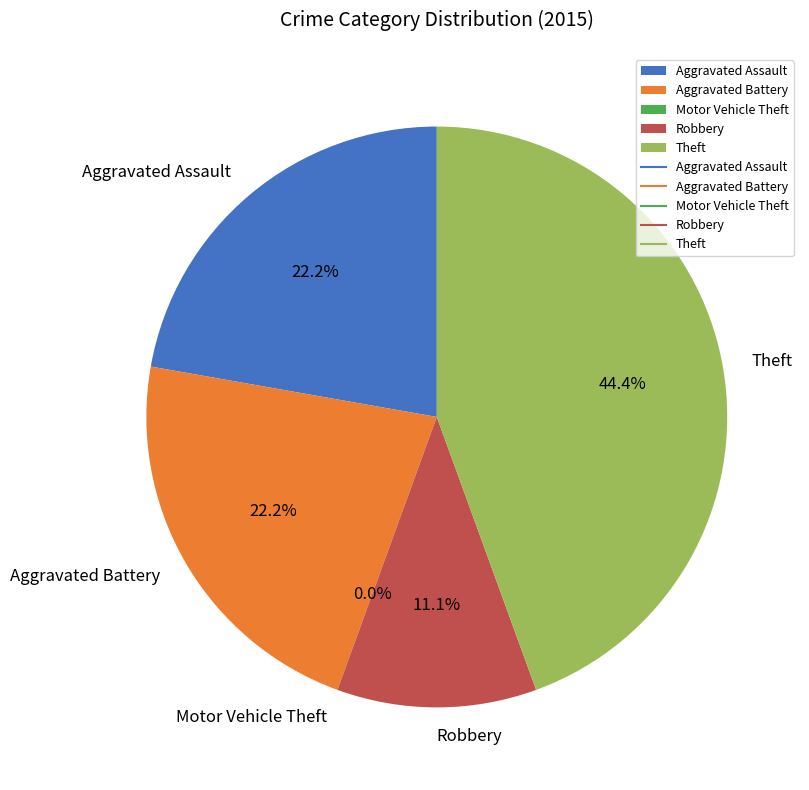

Is there any slice that represents more than half of the pie?

No